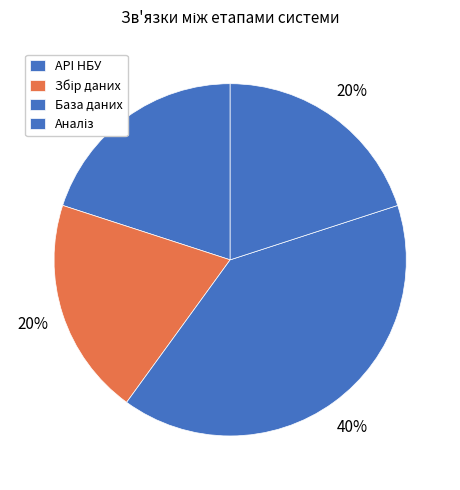

What percentage is the Збір даних slice, to the nearest percent?

20%